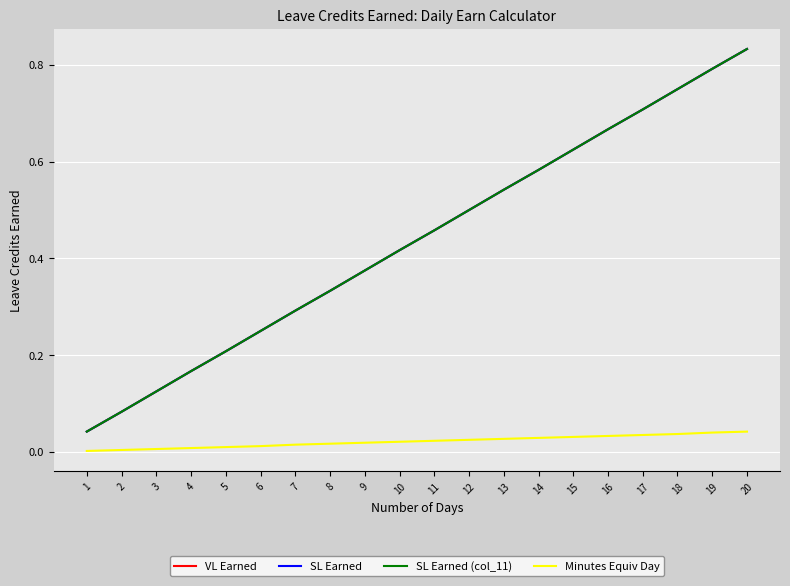

Does the chart display data point markers on the line(s)?

No